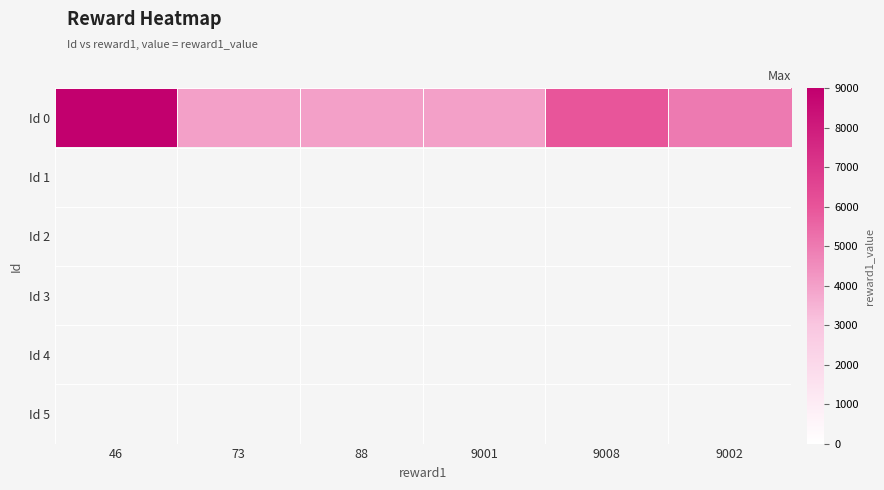

How many series are shown in this chart?

6